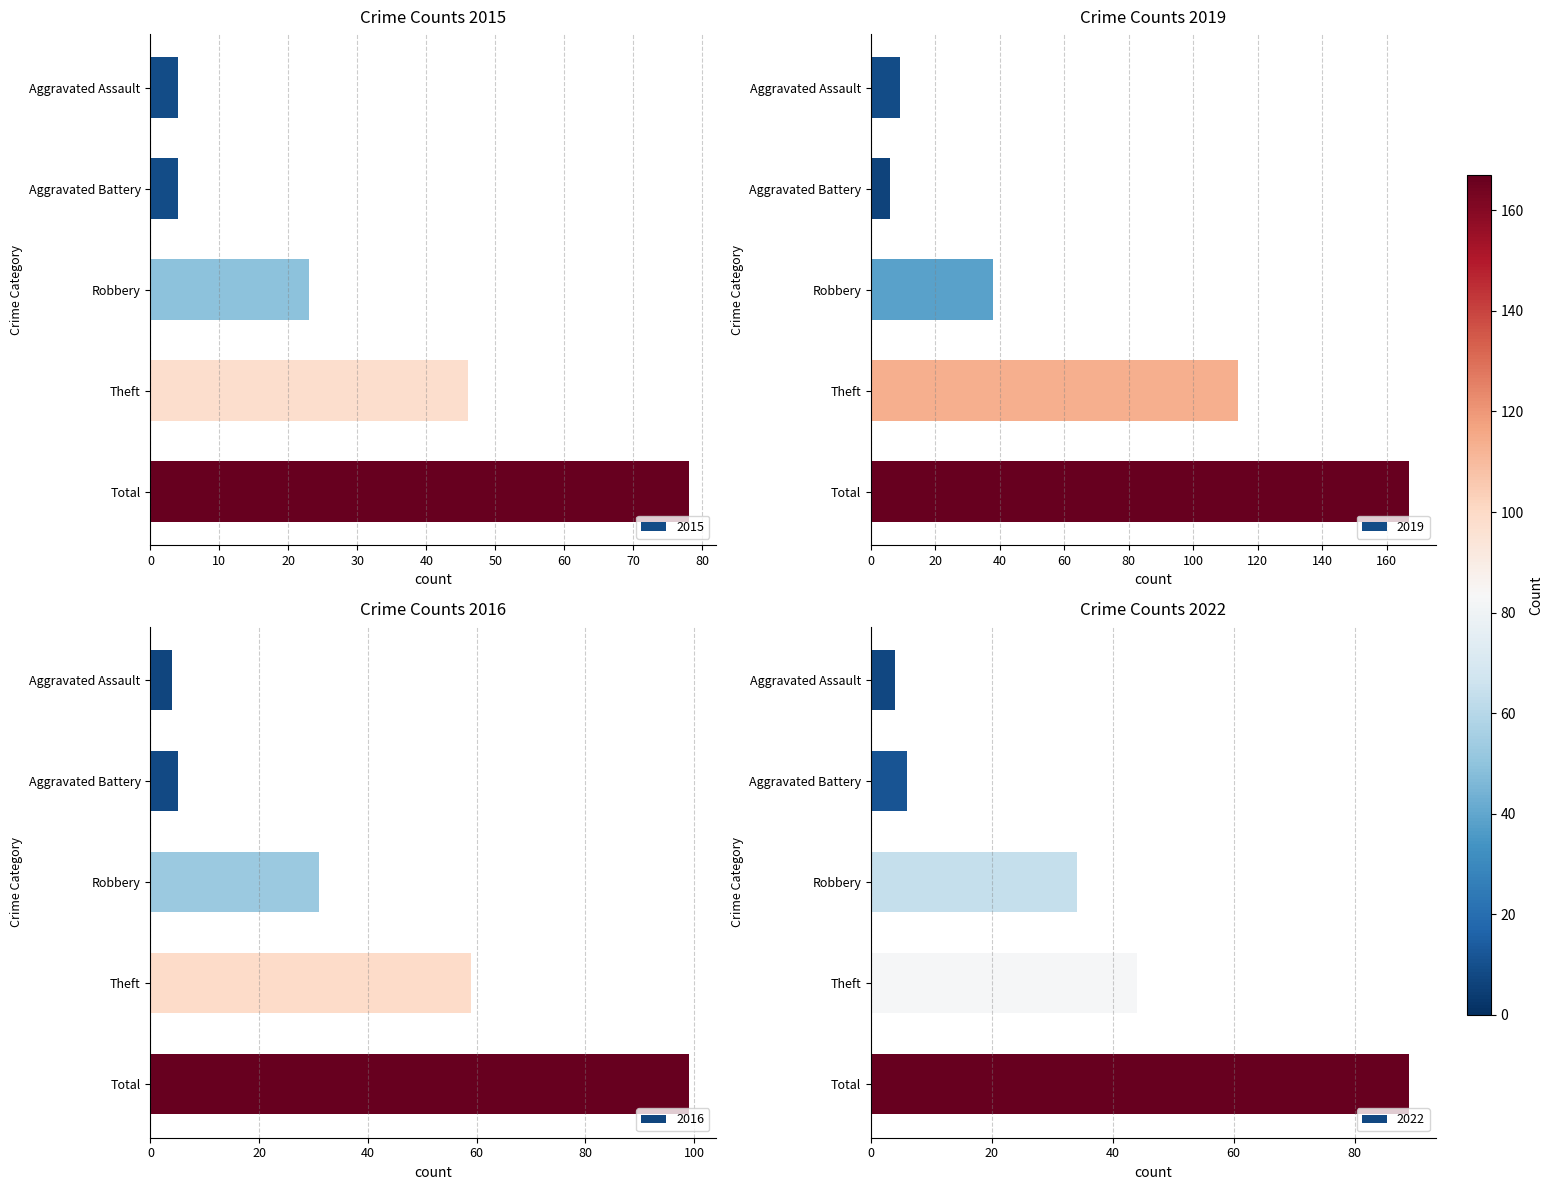

Are the bars horizontal?

Yes